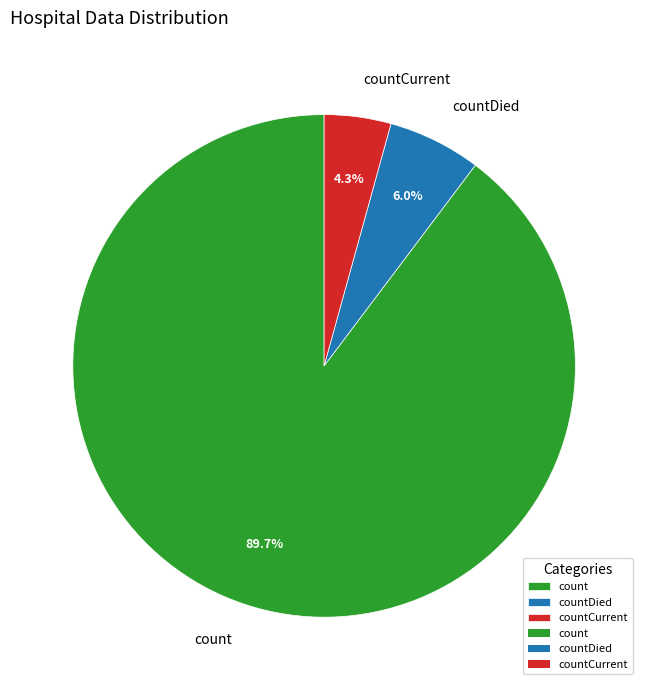

What is the smallest slice in the pie chart?

countCurrent